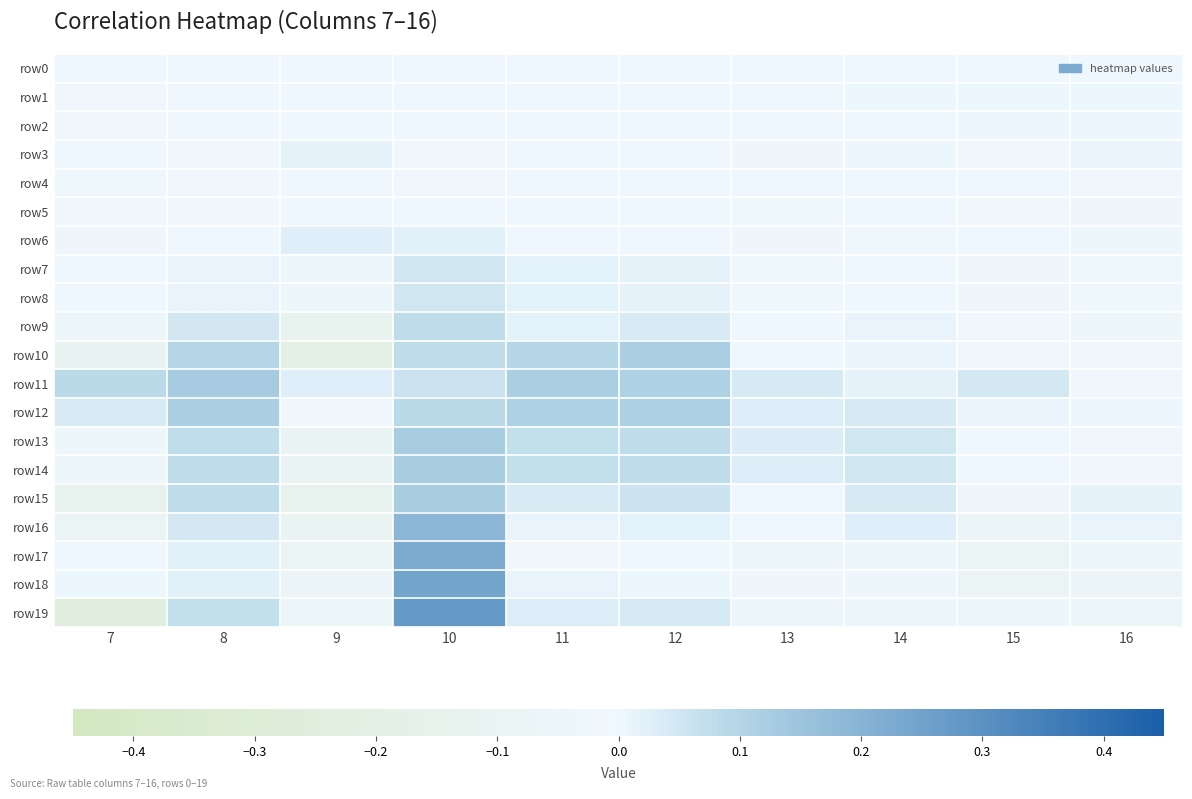

Reading left to right, extract all data points from this chart.

row0: 7=0.0	8=0.0	9=0.0	10=0.0	11=0.0	12=0.0	13=0.0	14=0.0	15=0.0	16=0.0
row1: 7=-0.0	8=0.0	9=-0.0	10=-0.0	11=0.0	12=0.0	13=0.0	14=0.0	15=0.0	16=0.0
row2: 7=-0.0	8=0.0	9=-0.0	10=-0.0	11=0.0	12=0.0	13=0.0	14=0.0	15=0.0	16=0.0
row3: 7=0.0	8=-0.0	9=0.0	10=-0.0	11=0.0	12=-0.0	13=-0.0	14=0.0	15=-0.0	16=0.0
row4: 7=-0.0	8=-0.0	9=-0.0	10=-0.0	11=-0.0	12=-0.0	13=-0.0	14=-0.0	15=-0.0	16=-0.0
row5: 7=-0.0	8=-0.0	9=0.0	10=0.0	11=0.0	12=-0.0	13=-0.0	14=-0.0	15=-0.0	16=-0.0
row6: 7=-0.0	8=0.0	9=0.0	10=0.0	11=-0.0	12=-0.0	13=-0.0	14=-0.0	15=-0.0	16=-0.0
row7: 7=-0.0	8=0.0	9=-0.0	10=0.1	11=0.0	12=0.0	13=-0.0	14=-0.0	15=-0.0	16=-0.0
row8: 7=-0.0	8=0.0	9=-0.0	10=0.1	11=0.0	12=0.0	13=-0.0	14=-0.0	15=-0.0	16=-0.0
row9: 7=-0.1	8=0.0	9=-0.1	10=0.1	11=0.0	12=0.0	13=0.0	14=0.0	15=-0.0	16=-0.0
row10: 7=-0.1	8=0.1	9=-0.2	10=0.1	11=0.1	12=0.1	13=0.0	14=0.0	15=-0.0	16=-0.0
row11: 7=0.1	8=0.1	9=0.0	10=0.1	11=0.1	12=0.1	13=0.0	14=0.0	15=0.0	16=-0.0
row12: 7=0.0	8=0.1	9=-0.0	10=0.1	11=0.1	12=0.1	13=0.0	14=0.0	15=0.0	16=0.0
row13: 7=-0.0	8=0.1	9=-0.1	10=0.1	11=0.1	12=0.1	13=0.0	14=0.1	15=-0.0	16=-0.0
row14: 7=-0.0	8=0.1	9=-0.1	10=0.1	11=0.1	12=0.1	13=0.0	14=0.1	15=-0.0	16=-0.0
row15: 7=-0.1	8=0.1	9=-0.1	10=0.1	11=0.0	12=0.1	13=-0.0	14=0.0	15=-0.0	16=0.0
row16: 7=-0.1	8=0.0	9=-0.1	10=0.2	11=0.0	12=0.0	13=-0.0	14=0.0	15=-0.1	16=0.0
row17: 7=0.0	8=0.0	9=-0.1	10=0.2	11=-0.0	12=-0.0	13=-0.0	14=-0.0	15=-0.1	16=-0.0
row18: 7=0.0	8=0.0	9=-0.1	10=0.2	11=0.0	12=0.0	13=-0.0	14=-0.0	15=-0.1	16=-0.1
row19: 7=-0.2	8=0.1	9=-0.1	10=0.3	11=0.0	12=0.0	13=-0.0	14=-0.0	15=-0.0	16=-0.1